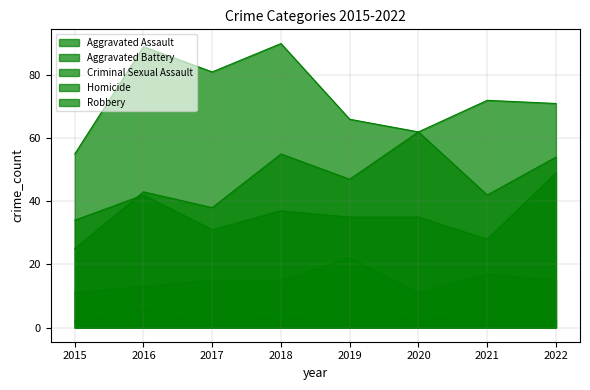

What is the sum of all Robbery values?

586